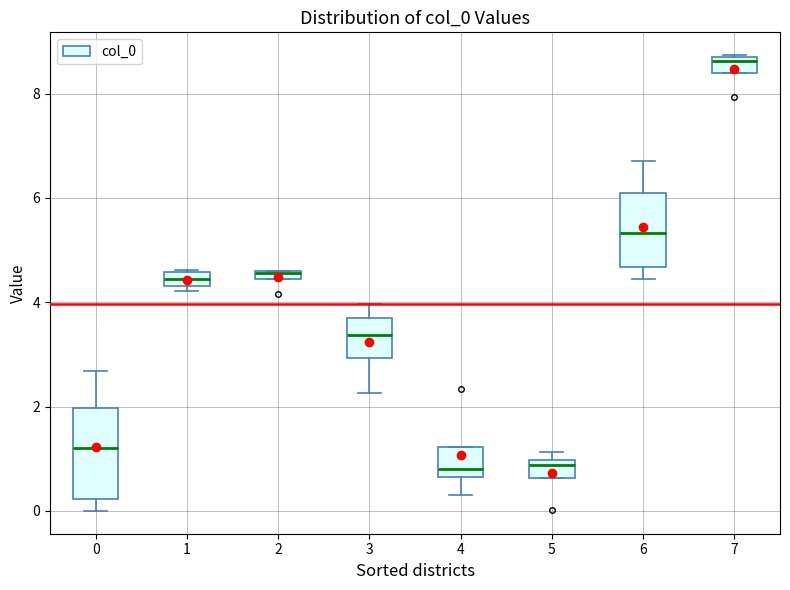

Where is the lower edge of the box at x = 1 on the y-axis? The values are not printed on the chart, so give them approximately, as read against the axis.

4.4